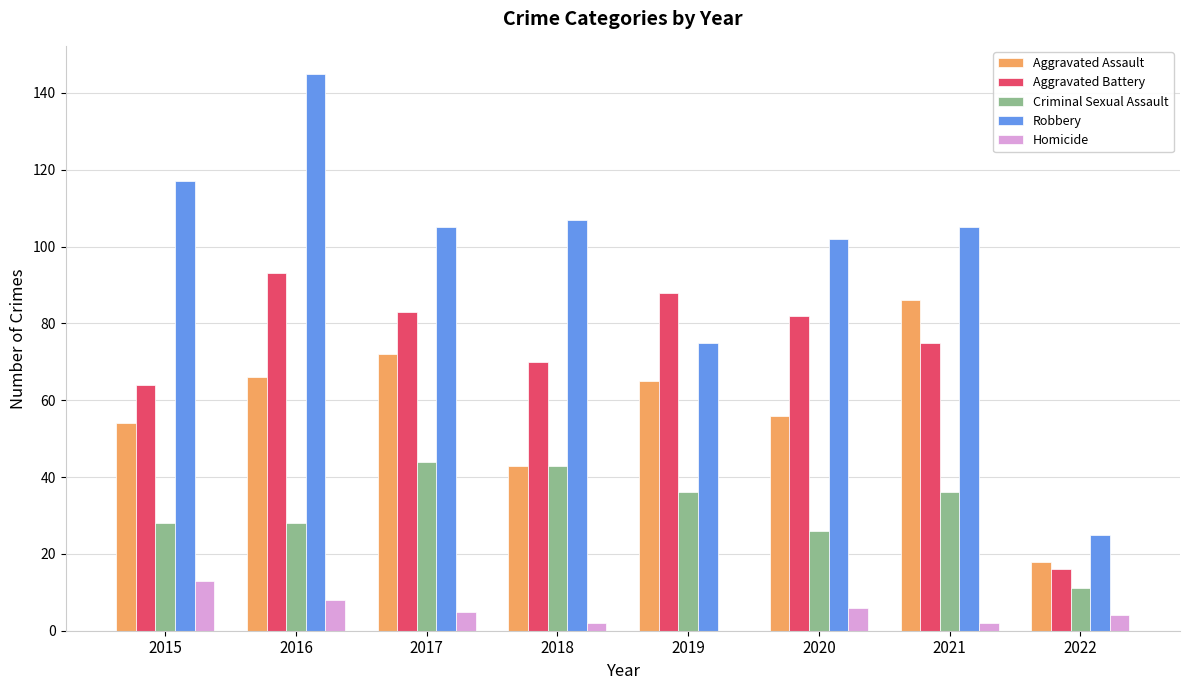

Is the value of Aggravated Battery at 2022 greater than the value of Aggravated Assault at 2019?

No